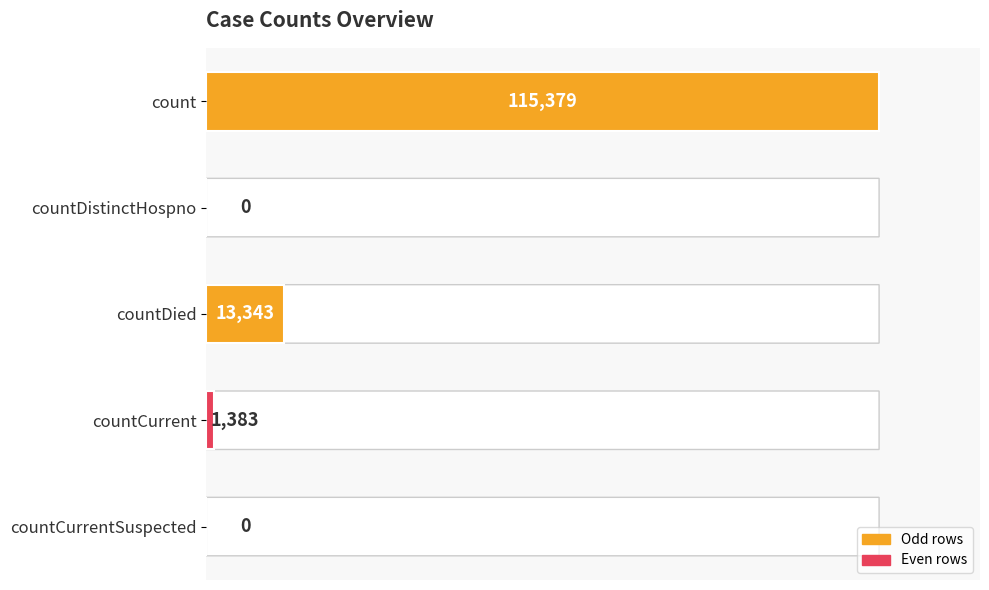

What is the average value?

26021